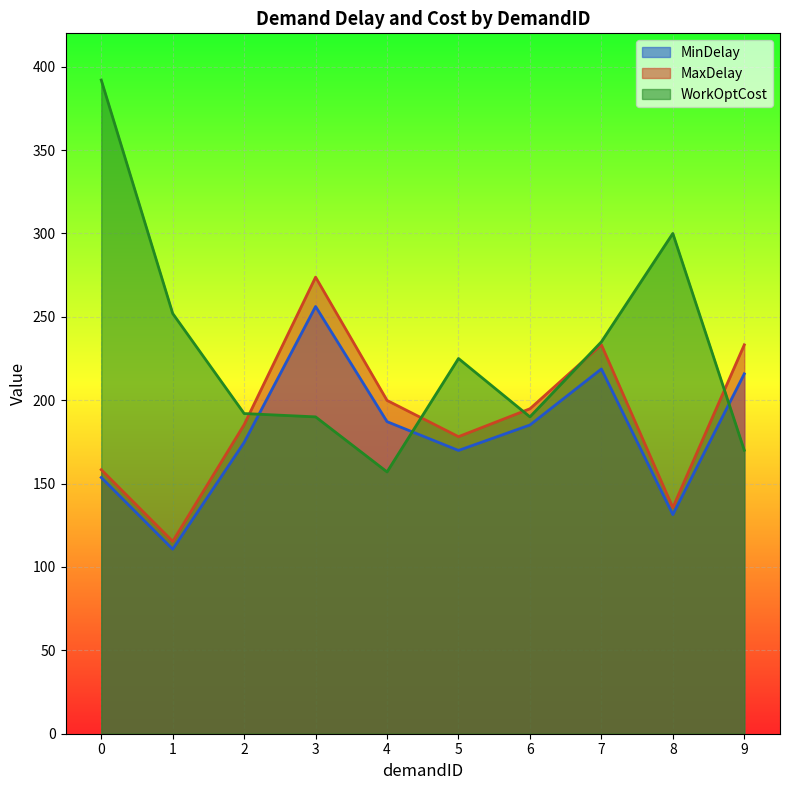

What is the approximate value of MaxDelay at 8?

135.6